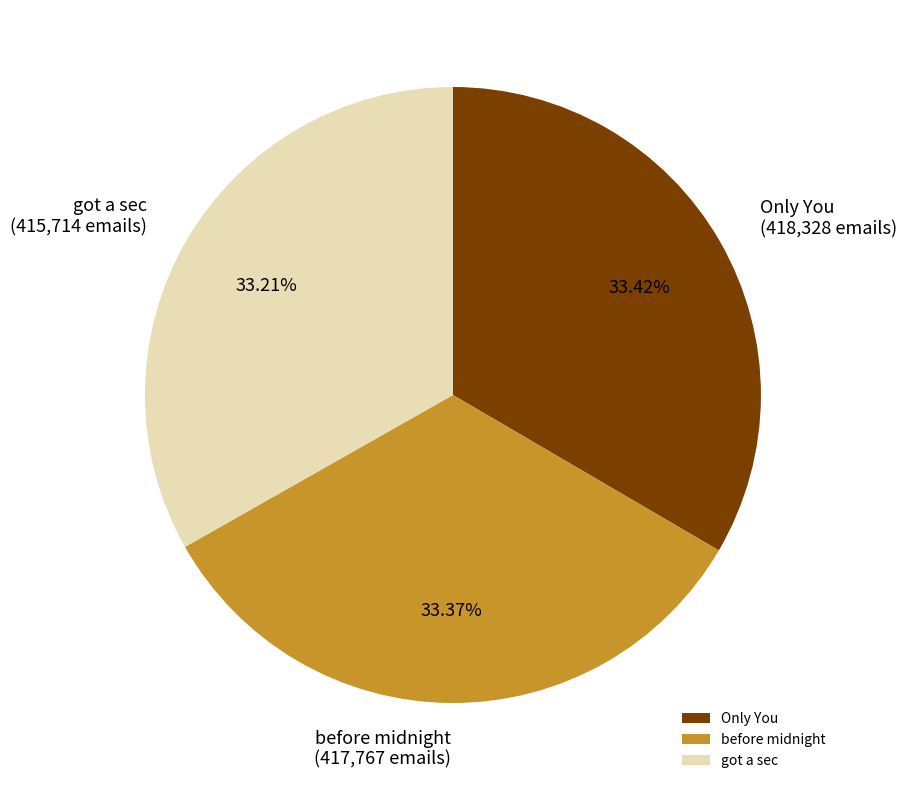

What percentage do before midnight and got a sec together represent?

66.6%